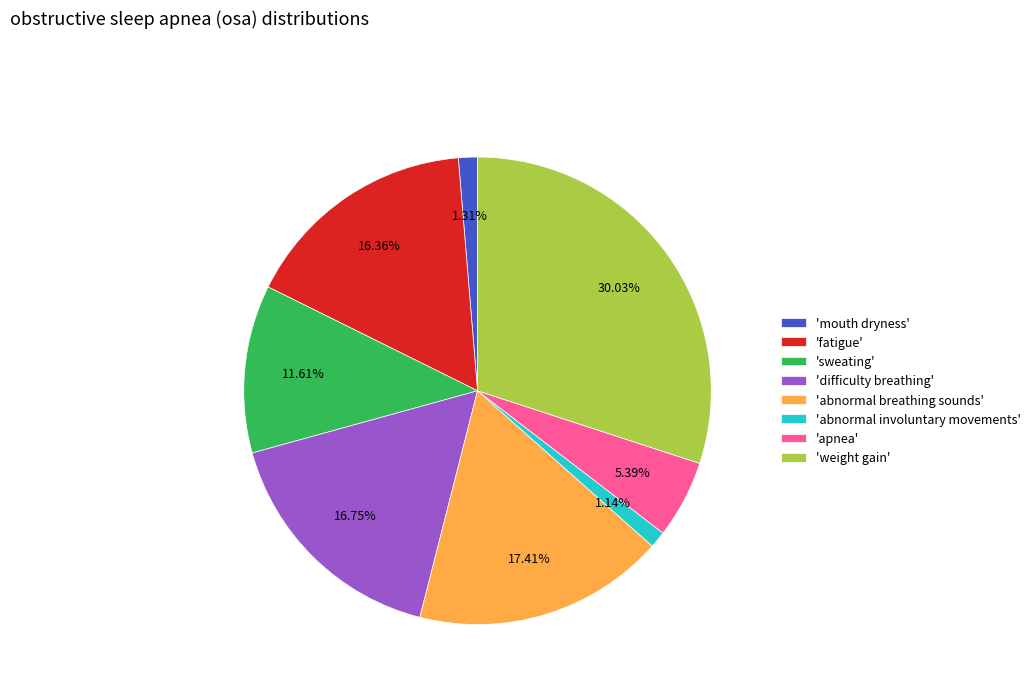

Which has a higher value, 'abnormal involuntary movements' or 'abnormal breathing sounds'?

'abnormal breathing sounds'